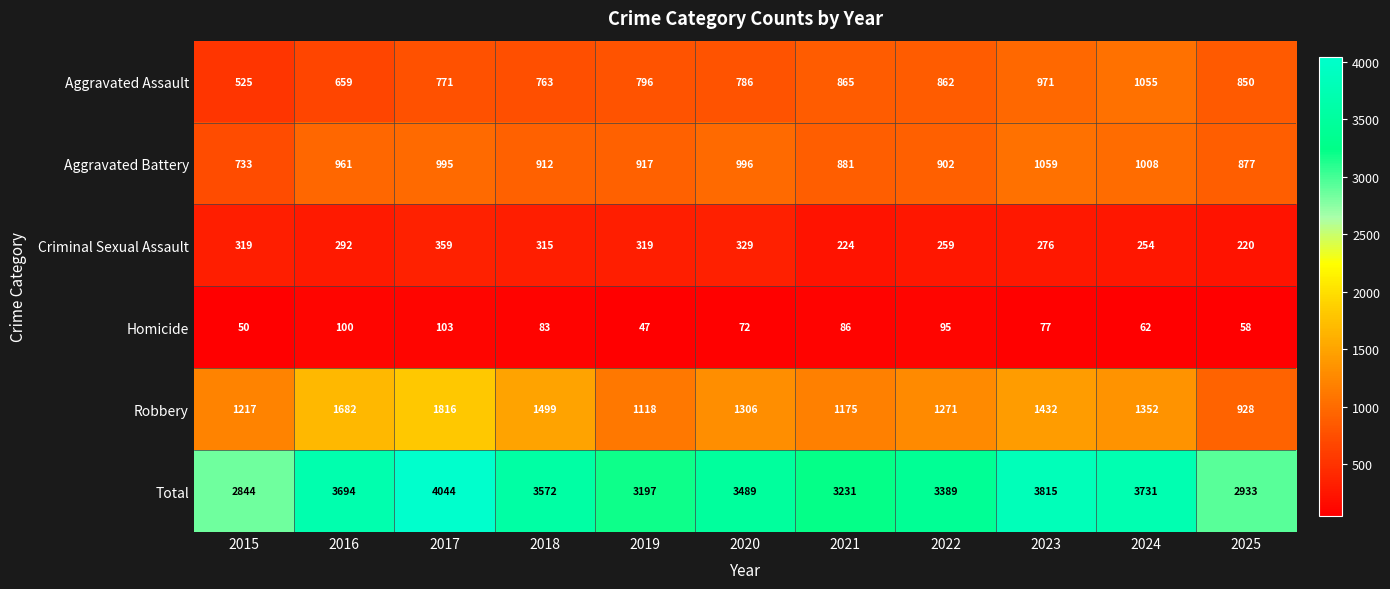

What is the smallest value displayed?

47